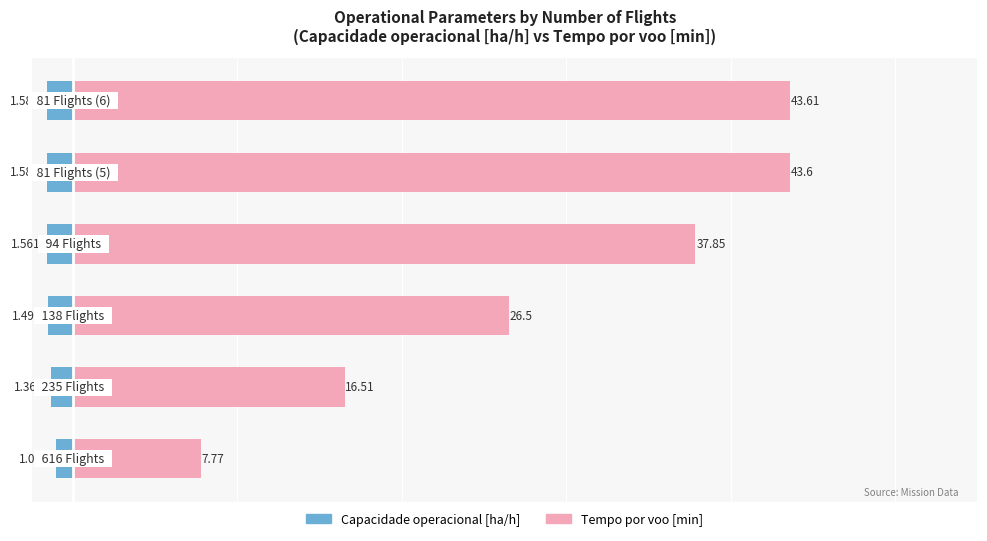

At 2, list the series in order from smallest to largest.

Capacidade operacional [ha/h], Tempo por voo [min]